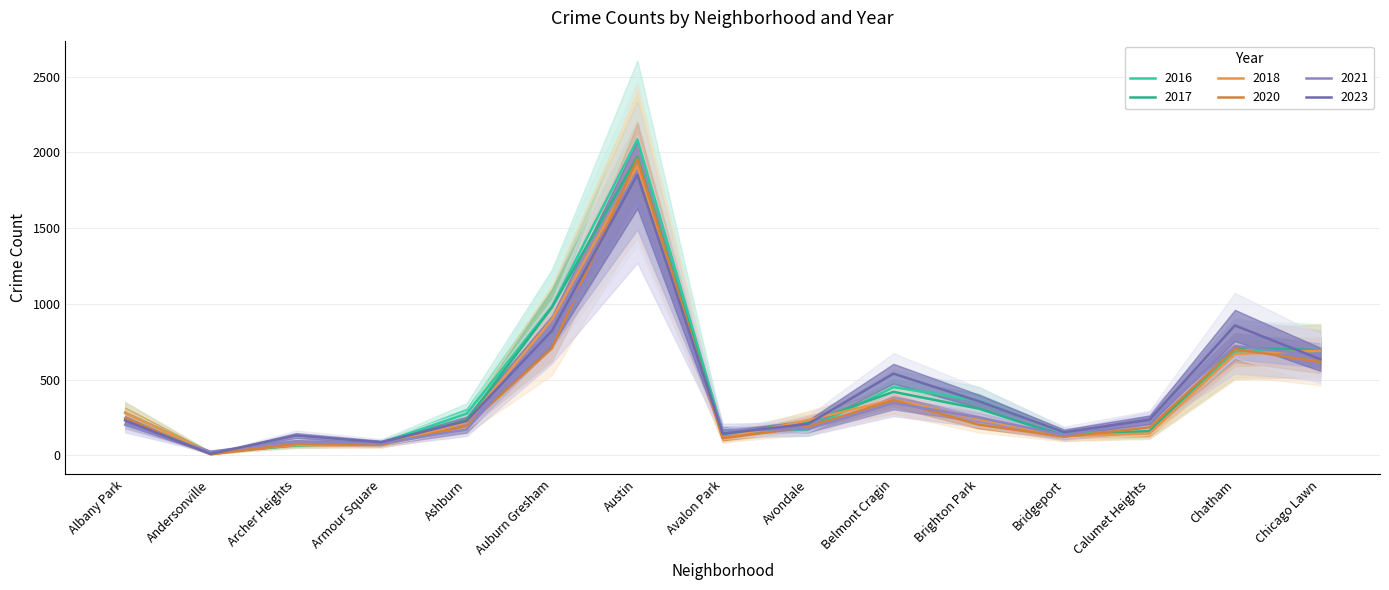

True or false: 2021 has more than 1 interior local peaks.

True